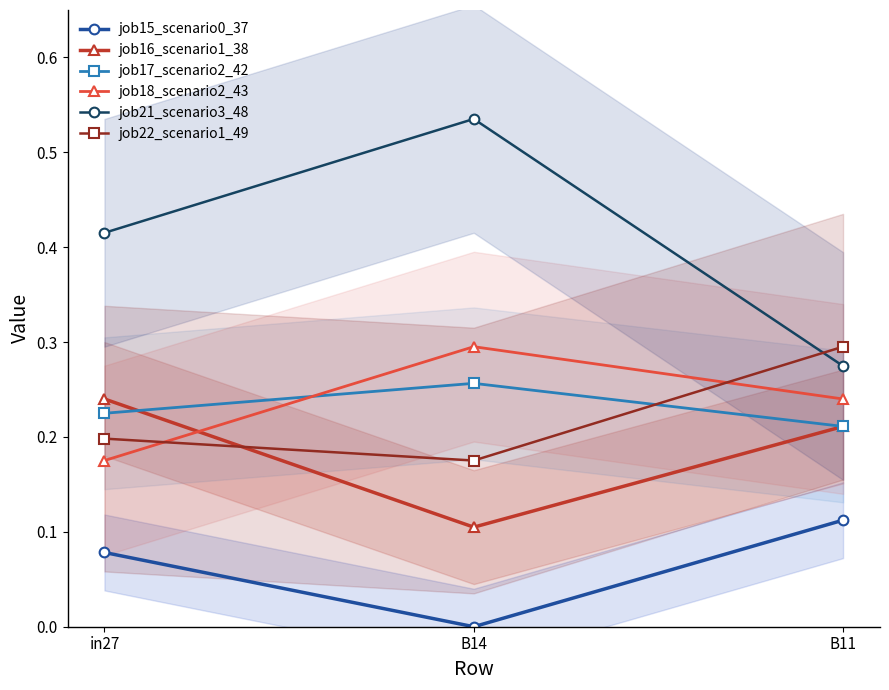

Is it true that job17_scenario2_42 equals 0.1 at B11?

False